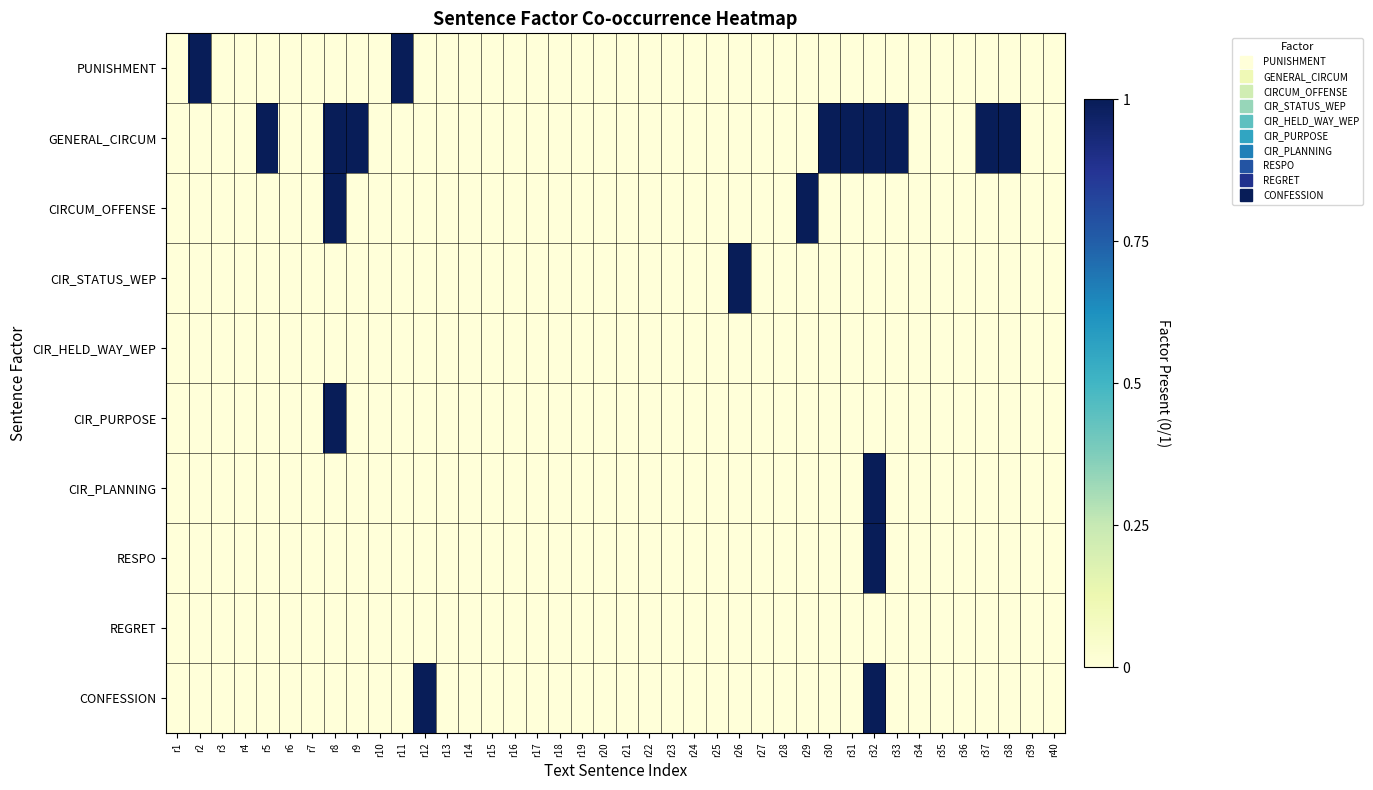

Reading right to left, extract all data points from this chart.

PUNISHMENT: r40=0	r39=0	r38=0	r37=0	r36=0	r35=0	r34=0	r33=0	r32=0	r31=0	r30=0	r29=0	r28=0	r27=0	r26=0	r25=0	r24=0	r23=0	r22=0	r21=0	r20=0	r19=0	r18=0	r17=0	r16=0	r15=0	r14=0	r13=0	r12=0	r11=1	r10=0	r9=0	r8=0	r7=0	r6=0	r5=0	r4=0	r3=0	r2=1	r1=0
GENERAL_CIRCUM: r40=0	r39=0	r38=1	r37=1	r36=0	r35=0	r34=0	r33=1	r32=1	r31=1	r30=1	r29=0	r28=0	r27=0	r26=0	r25=0	r24=0	r23=0	r22=0	r21=0	r20=0	r19=0	r18=0	r17=0	r16=0	r15=0	r14=0	r13=0	r12=0	r11=0	r10=0	r9=1	r8=1	r7=0	r6=0	r5=1	r4=0	r3=0	r2=0	r1=0
CIRCUM_OFFENSE: r40=0	r39=0	r38=0	r37=0	r36=0	r35=0	r34=0	r33=0	r32=0	r31=0	r30=0	r29=1	r28=0	r27=0	r26=0	r25=0	r24=0	r23=0	r22=0	r21=0	r20=0	r19=0	r18=0	r17=0	r16=0	r15=0	r14=0	r13=0	r12=0	r11=0	r10=0	r9=0	r8=1	r7=0	r6=0	r5=0	r4=0	r3=0	r2=0	r1=0
CIR_STATUS_WEP: r40=0	r39=0	r38=0	r37=0	r36=0	r35=0	r34=0	r33=0	r32=0	r31=0	r30=0	r29=0	r28=0	r27=0	r26=1	r25=0	r24=0	r23=0	r22=0	r21=0	r20=0	r19=0	r18=0	r17=0	r16=0	r15=0	r14=0	r13=0	r12=0	r11=0	r10=0	r9=0	r8=0	r7=0	r6=0	r5=0	r4=0	r3=0	r2=0	r1=0
CIR_HELD_WAY_WEP: r40=0	r39=0	r38=0	r37=0	r36=0	r35=0	r34=0	r33=0	r32=0	r31=0	r30=0	r29=0	r28=0	r27=0	r26=0	r25=0	r24=0	r23=0	r22=0	r21=0	r20=0	r19=0	r18=0	r17=0	r16=0	r15=0	r14=0	r13=0	r12=0	r11=0	r10=0	r9=0	r8=0	r7=0	r6=0	r5=0	r4=0	r3=0	r2=0	r1=0
CIR_PURPOSE: r40=0	r39=0	r38=0	r37=0	r36=0	r35=0	r34=0	r33=0	r32=0	r31=0	r30=0	r29=0	r28=0	r27=0	r26=0	r25=0	r24=0	r23=0	r22=0	r21=0	r20=0	r19=0	r18=0	r17=0	r16=0	r15=0	r14=0	r13=0	r12=0	r11=0	r10=0	r9=0	r8=1	r7=0	r6=0	r5=0	r4=0	r3=0	r2=0	r1=0
CIR_PLANNING: r40=0	r39=0	r38=0	r37=0	r36=0	r35=0	r34=0	r33=0	r32=1	r31=0	r30=0	r29=0	r28=0	r27=0	r26=0	r25=0	r24=0	r23=0	r22=0	r21=0	r20=0	r19=0	r18=0	r17=0	r16=0	r15=0	r14=0	r13=0	r12=0	r11=0	r10=0	r9=0	r8=0	r7=0	r6=0	r5=0	r4=0	r3=0	r2=0	r1=0
RESPO: r40=0	r39=0	r38=0	r37=0	r36=0	r35=0	r34=0	r33=0	r32=1	r31=0	r30=0	r29=0	r28=0	r27=0	r26=0	r25=0	r24=0	r23=0	r22=0	r21=0	r20=0	r19=0	r18=0	r17=0	r16=0	r15=0	r14=0	r13=0	r12=0	r11=0	r10=0	r9=0	r8=0	r7=0	r6=0	r5=0	r4=0	r3=0	r2=0	r1=0
REGRET: r40=0	r39=0	r38=0	r37=0	r36=0	r35=0	r34=0	r33=0	r32=0	r31=0	r30=0	r29=0	r28=0	r27=0	r26=0	r25=0	r24=0	r23=0	r22=0	r21=0	r20=0	r19=0	r18=0	r17=0	r16=0	r15=0	r14=0	r13=0	r12=0	r11=0	r10=0	r9=0	r8=0	r7=0	r6=0	r5=0	r4=0	r3=0	r2=0	r1=0
CONFESSION: r40=0	r39=0	r38=0	r37=0	r36=0	r35=0	r34=0	r33=0	r32=1	r31=0	r30=0	r29=0	r28=0	r27=0	r26=0	r25=0	r24=0	r23=0	r22=0	r21=0	r20=0	r19=0	r18=0	r17=0	r16=0	r15=0	r14=0	r13=0	r12=1	r11=0	r10=0	r9=0	r8=0	r7=0	r6=0	r5=0	r4=0	r3=0	r2=0	r1=0